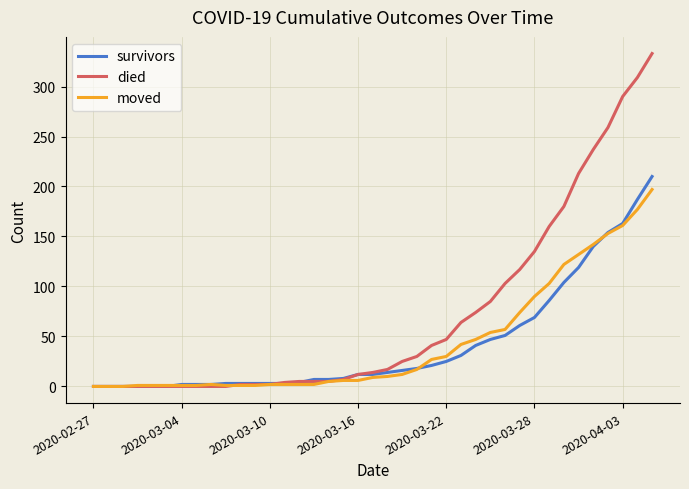

What is the highest value of the died series?

333